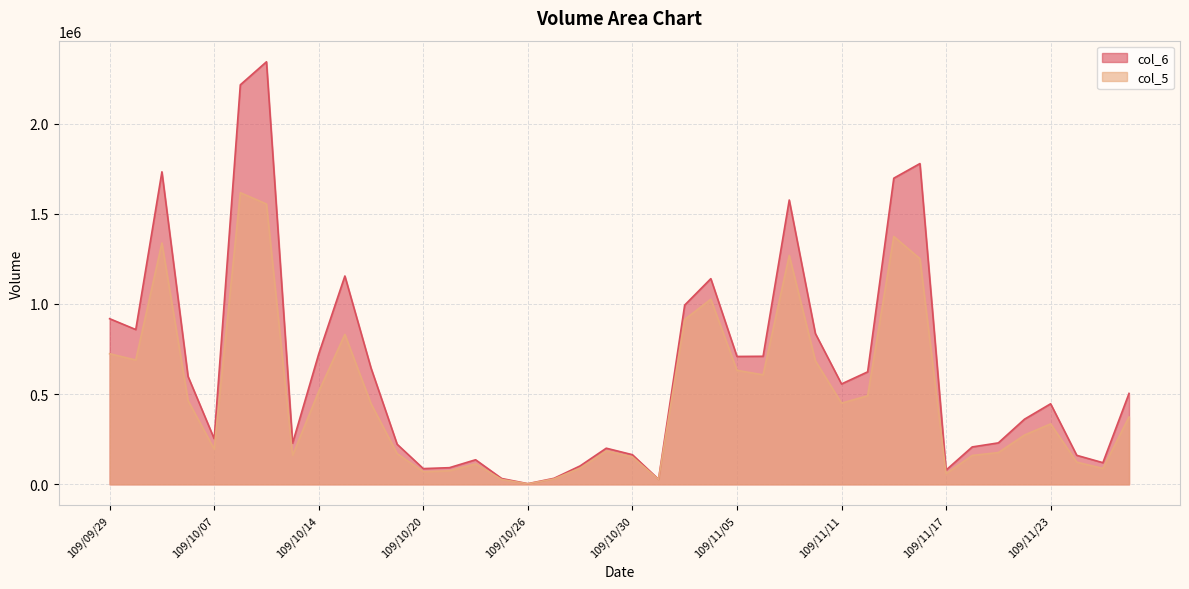

Is it true that col_6 equals 96141 at 109/10/13?

False